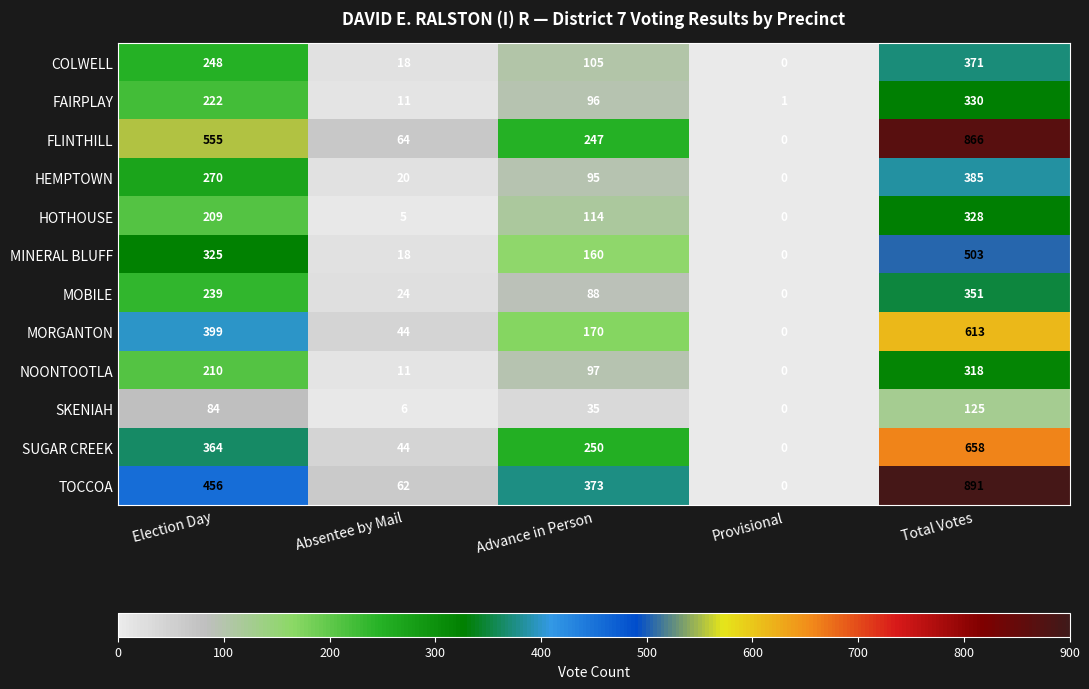

At which label does FAIRPLAY first exceed 96?

Election Day